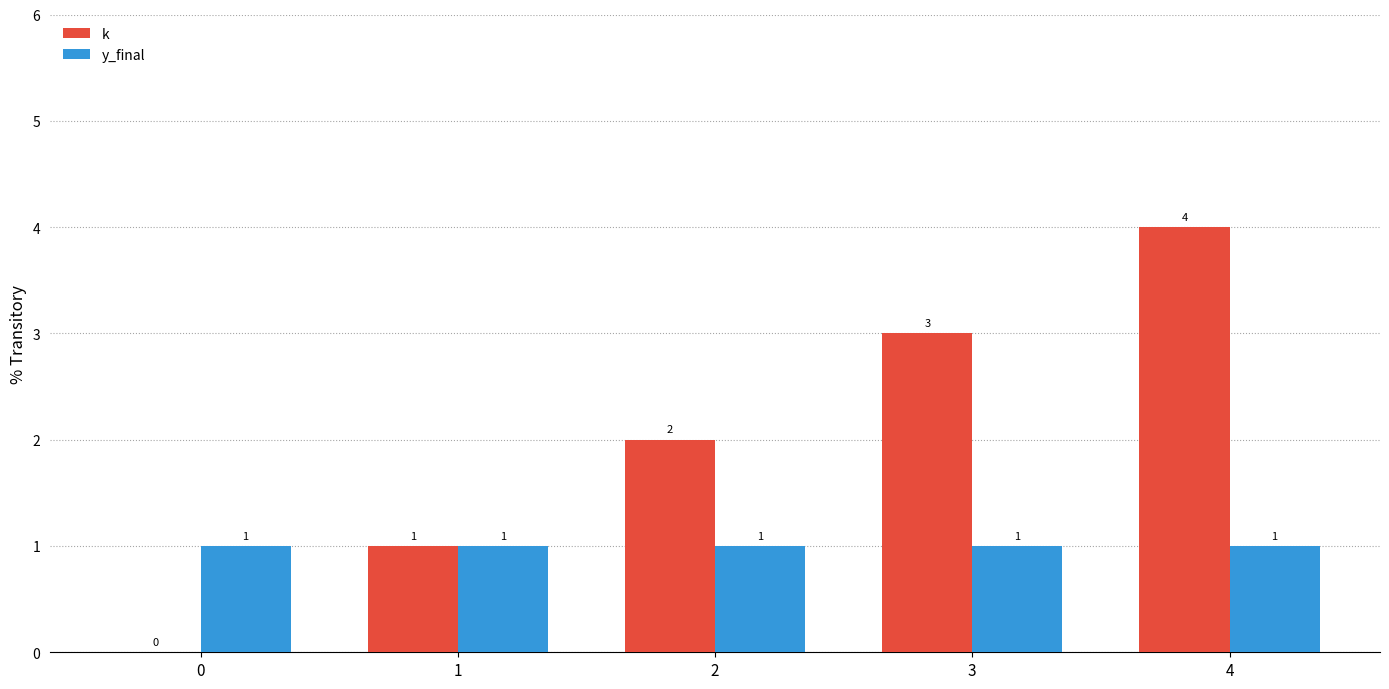

At which category does the chart reach its peak across all series?

4